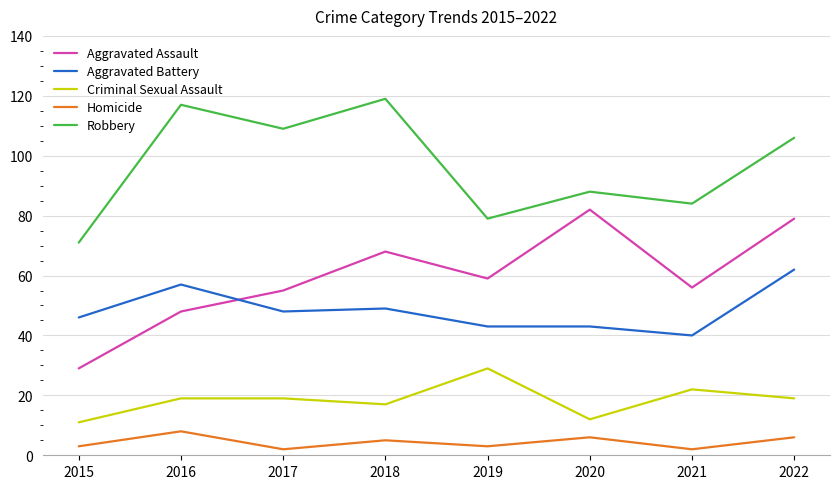

True or false: Aggravated Battery and Robbery cross at least once.

False